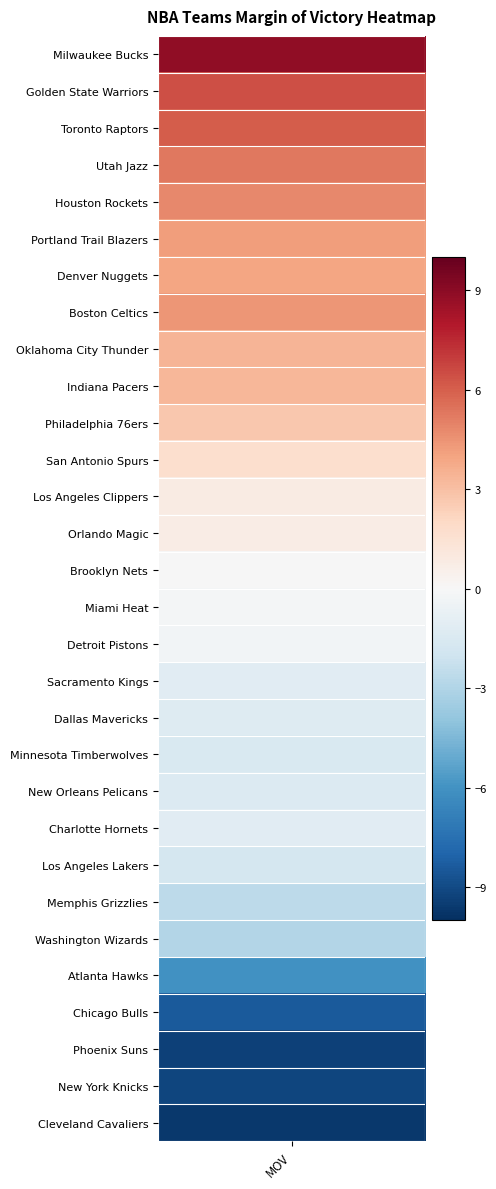

The chart shows a value of -9.6 at Cleveland Cavaliers. True or false?

True